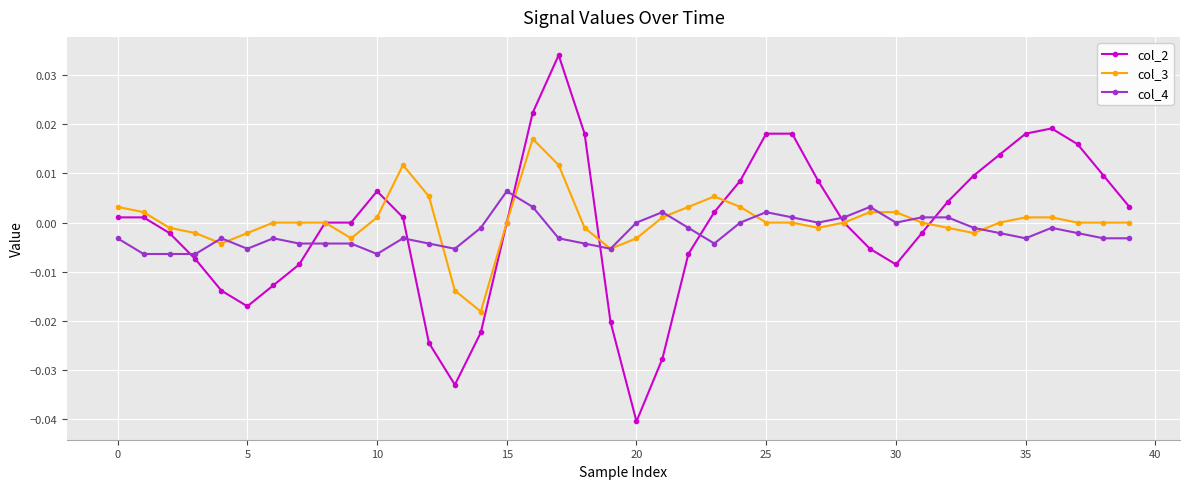

List the series in order of their peak value, lowest first.

col_4, col_3, col_2